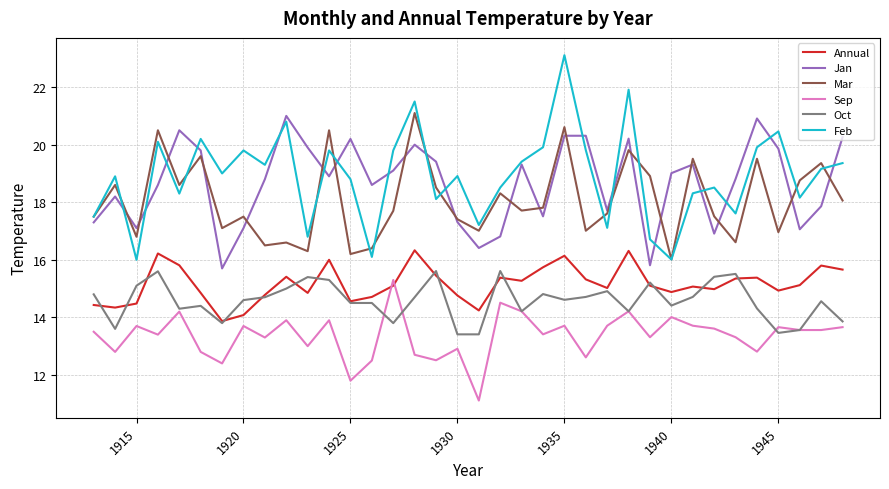

What is the minimum value for Sep?

11.1